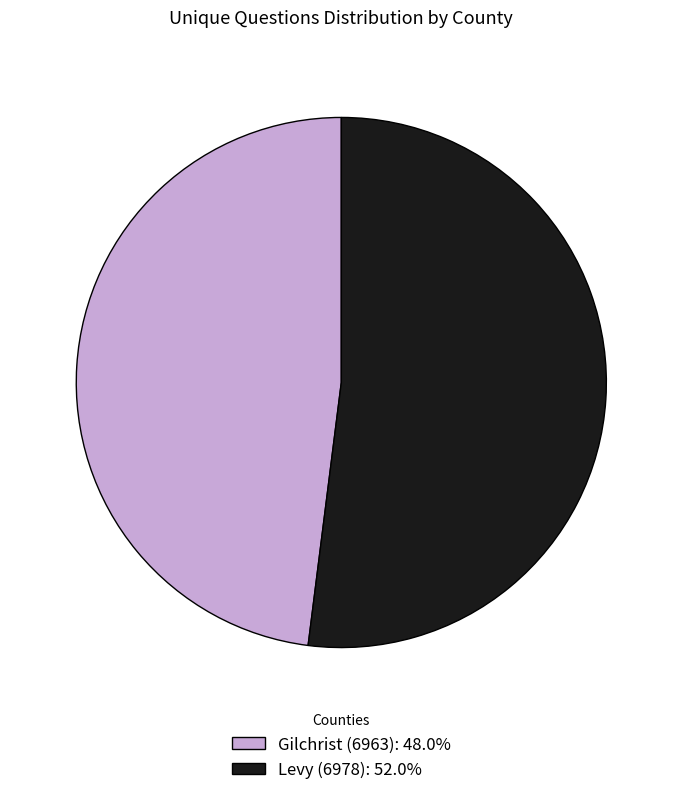

Does Gilchrist (6963): 48.0% represent more than half of the total?

No